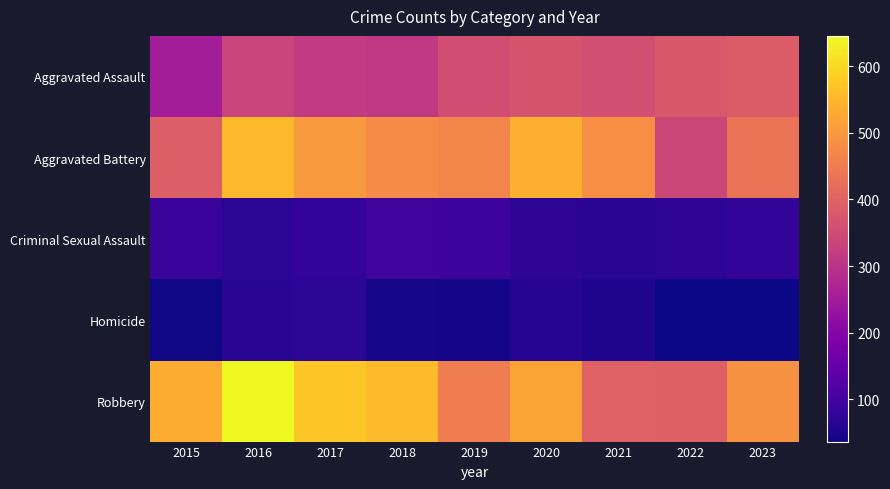

At how many categories does at least one series exceed 209?

9